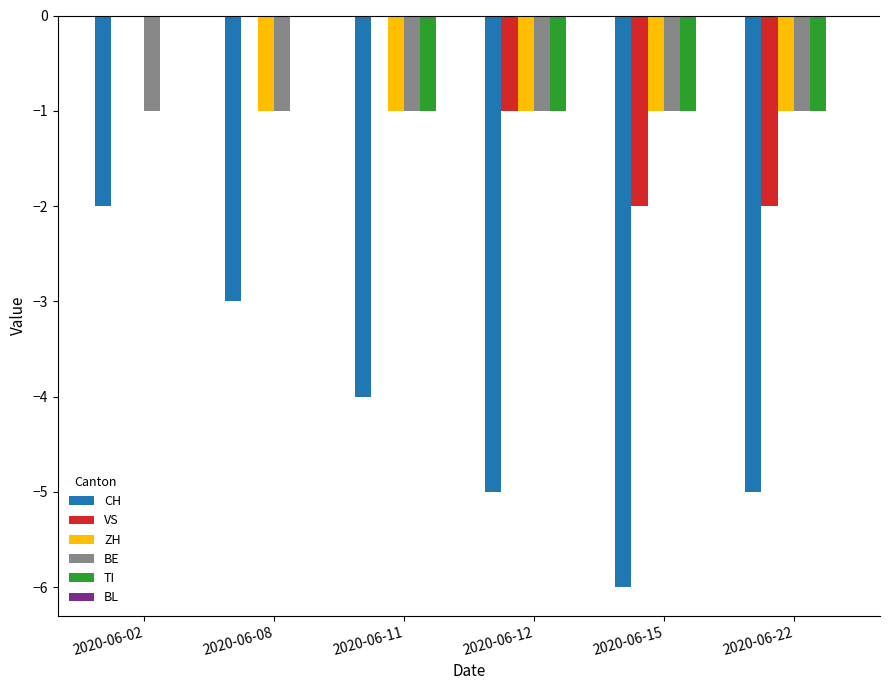

Reading left to right, transcribe all the data shown in this chart.

CH: 2020-06-02=-2	2020-06-08=-3	2020-06-11=-4	2020-06-12=-5	2020-06-15=-6	2020-06-22=-5
VS: 2020-06-02=0	2020-06-08=0	2020-06-11=0	2020-06-12=-1	2020-06-15=-2	2020-06-22=-2
ZH: 2020-06-02=0	2020-06-08=-1	2020-06-11=-1	2020-06-12=-1	2020-06-15=-1	2020-06-22=-1
BE: 2020-06-02=-1	2020-06-08=-1	2020-06-11=-1	2020-06-12=-1	2020-06-15=-1	2020-06-22=-1
TI: 2020-06-02=0	2020-06-08=0	2020-06-11=-1	2020-06-12=-1	2020-06-15=-1	2020-06-22=-1